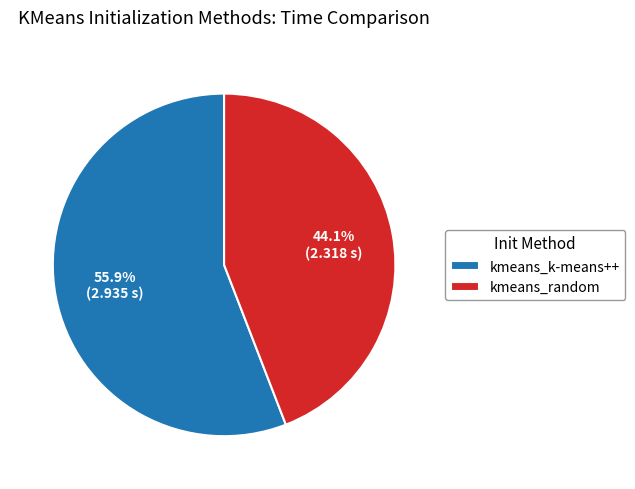

True or false: kmeans_random accounts for 44% of the total.

True